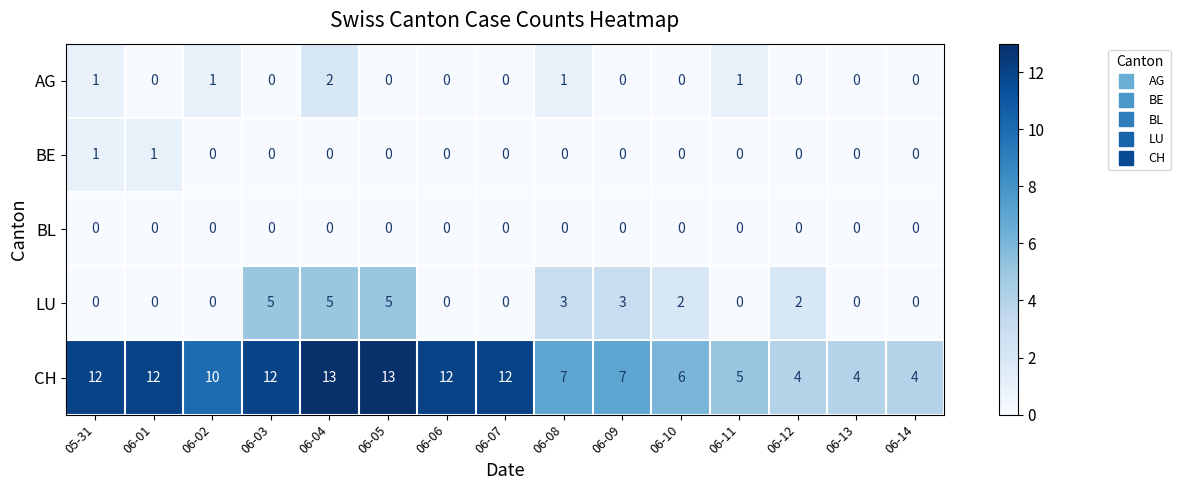

Which series has the largest total across all categories?

CH